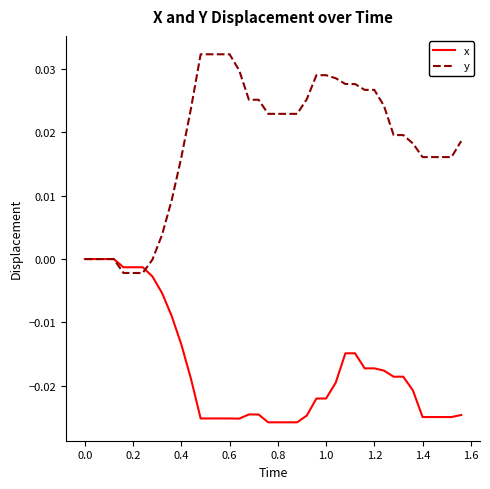

Rank the series by their average value, from highest to lowest.

y, x